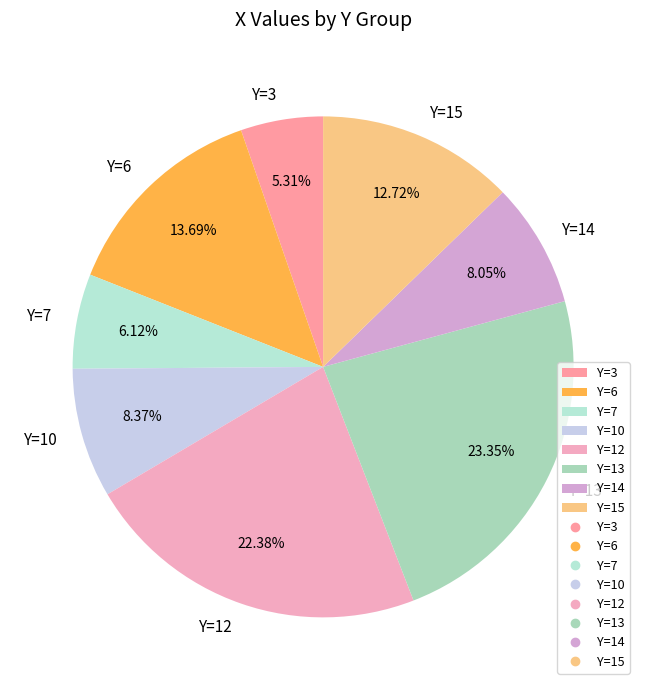

Approximately how many times larger is the value at Y=12 compared to Y=14?

2.8